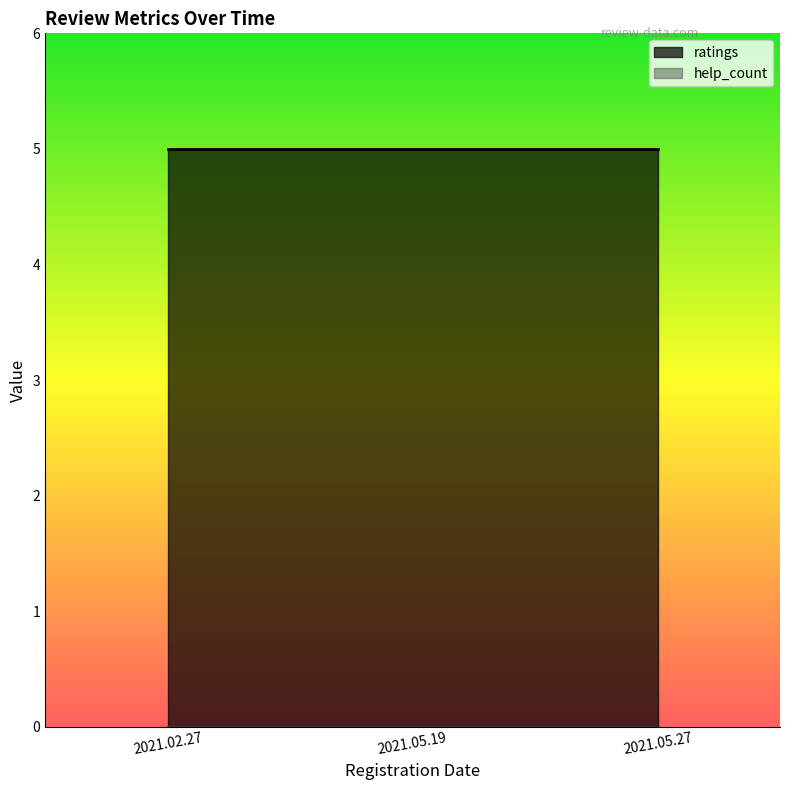

What is the average value of the ratings series?

5